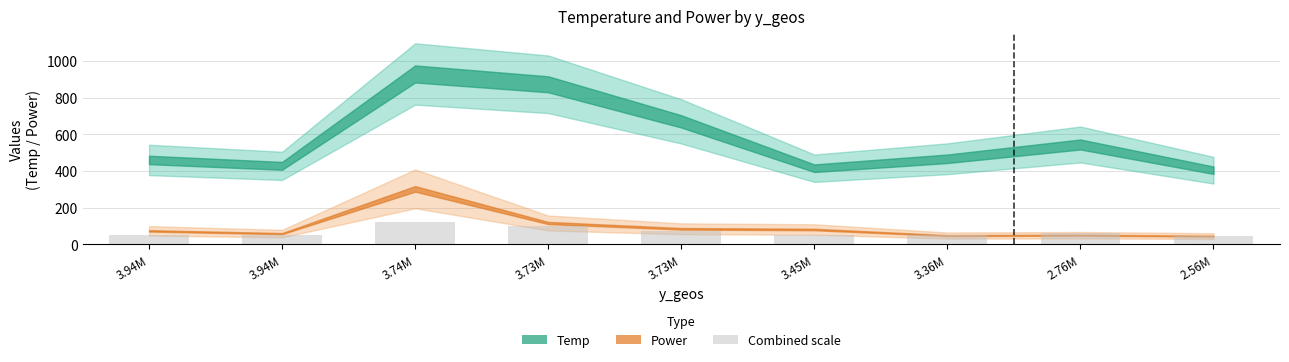

How many data points are less than 53?

4